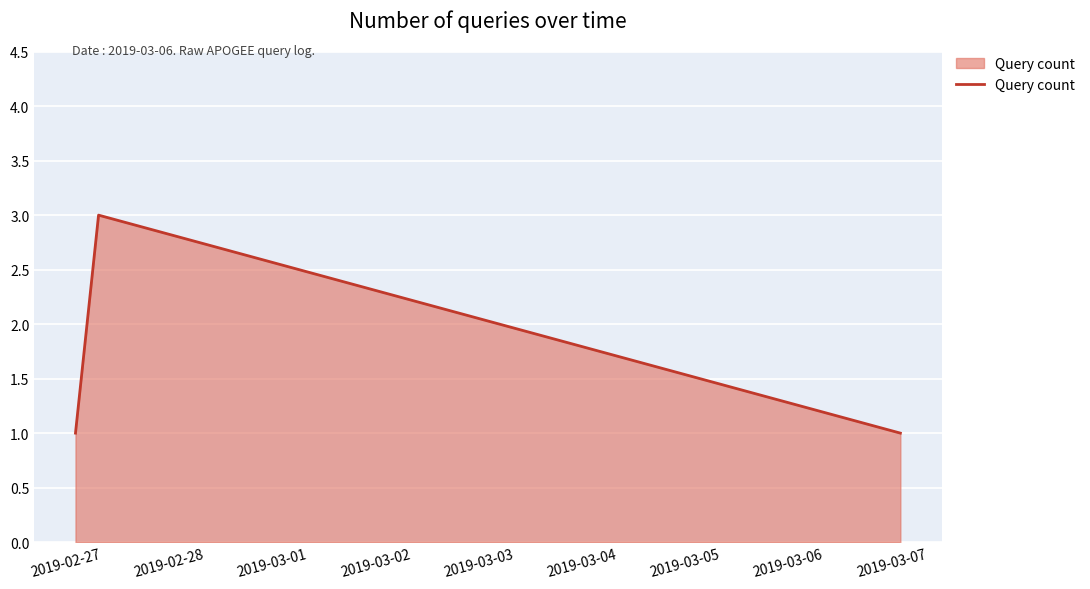

Count the values in the range 1 to 3.

3